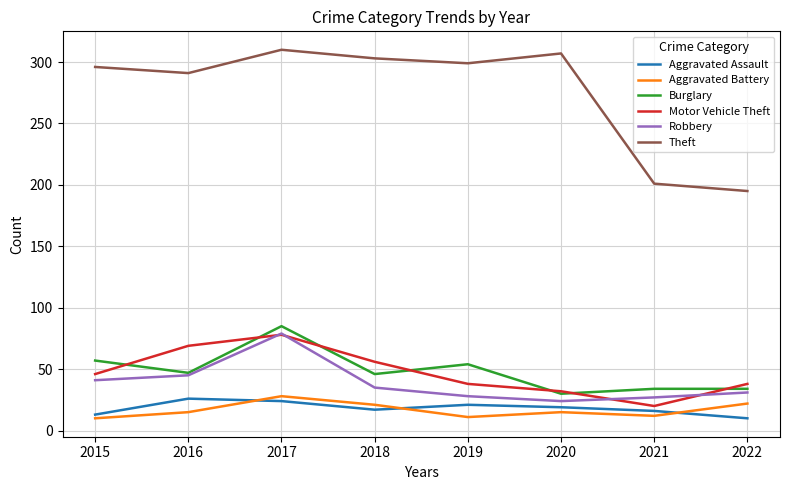

True or false: Aggravated Assault and Theft cross at least once.

False